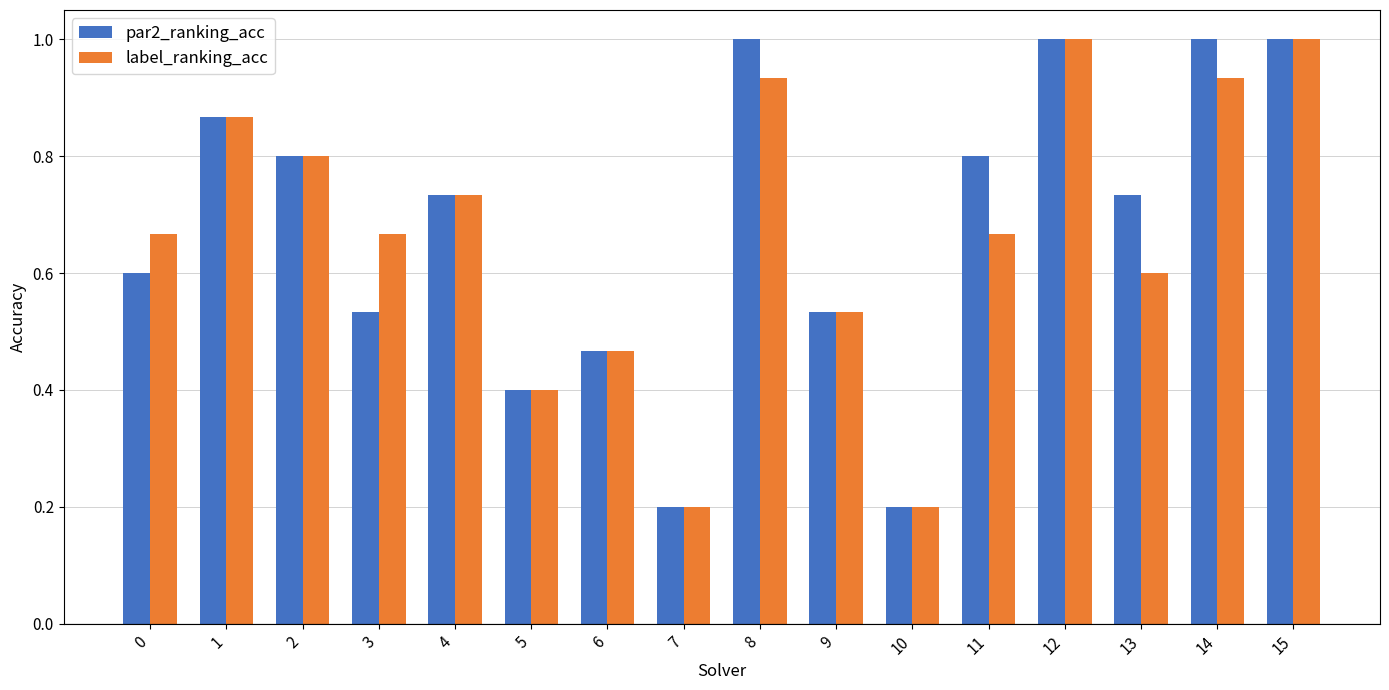

What is the minimum value for par2_ranking_acc?

0.2